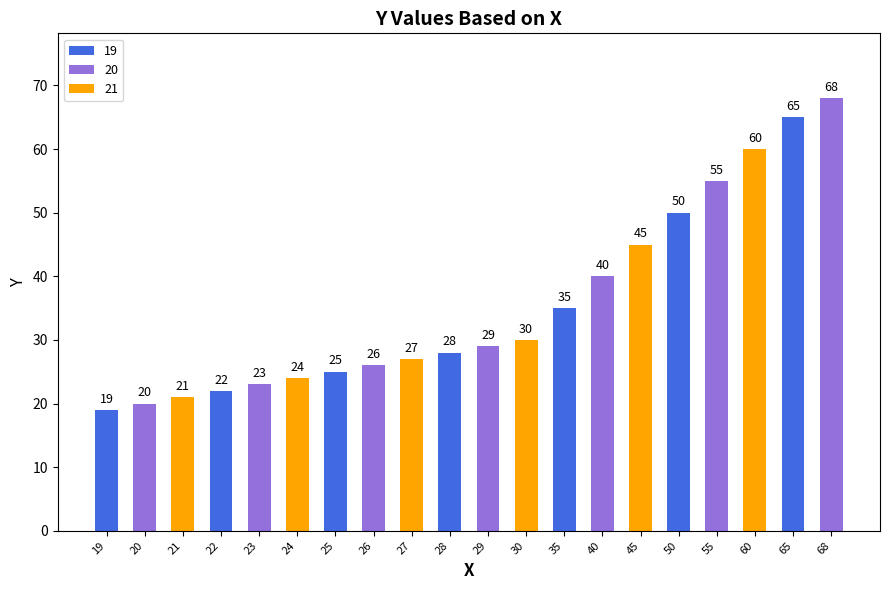

List the labels in order of value, largest first.

68, 65, 60, 55, 50, 45, 40, 35, 30, 29, 28, 27, 26, 25, 24, 23, 22, 21, 20, 19